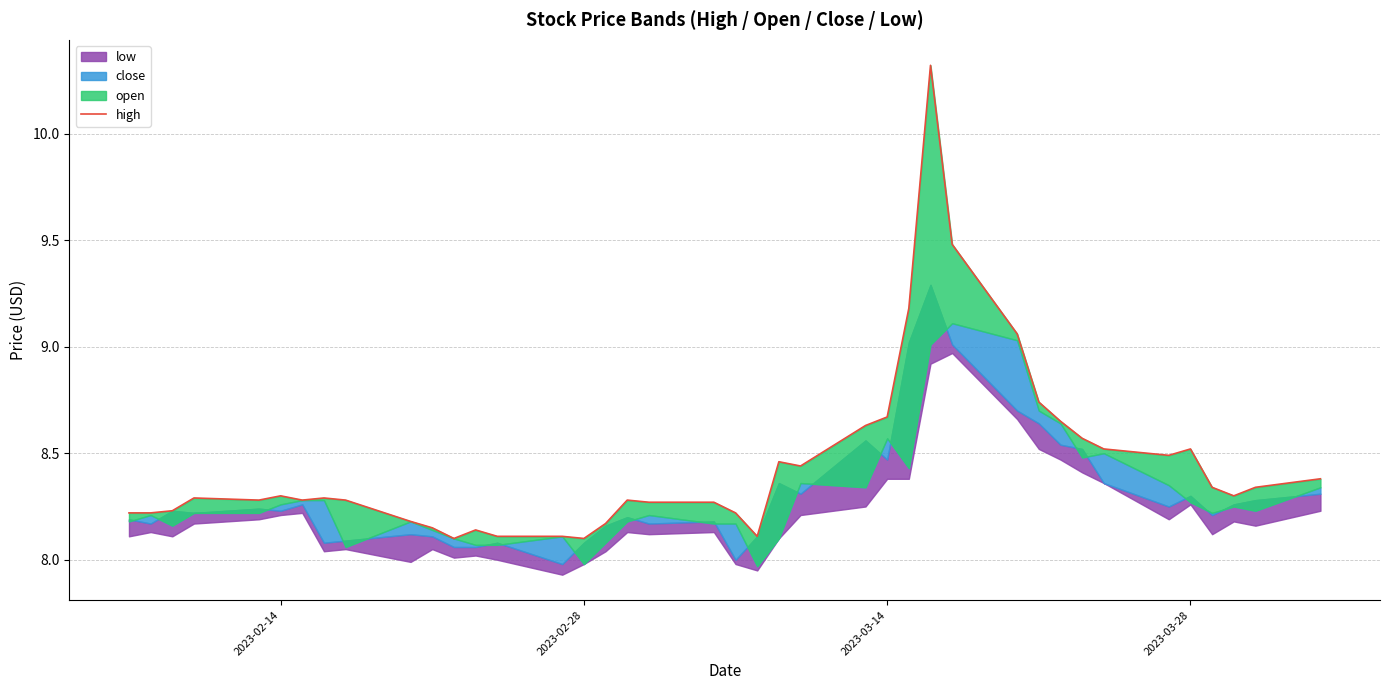

Reading left to right, extract all data points from this chart.

8.2	8.2	8.2	8.3	8.3	8.3	8.3	8.3	8.3	8.2	8.2	8.1	8.1	8.1	8.1	8.1	8.2	8.3	8.3	8.3	8.2	8.1	8.5	8.4	8.6	8.7	9.2	10.3	9.5	9.1	8.7	8.7	8.6	8.5	8.5	8.5	8.3	8.3	8.3	8.4